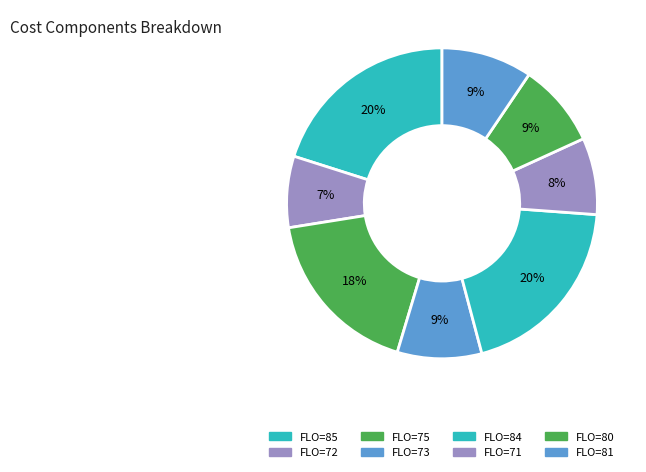

Which category has the smallest portion of the pie?

72